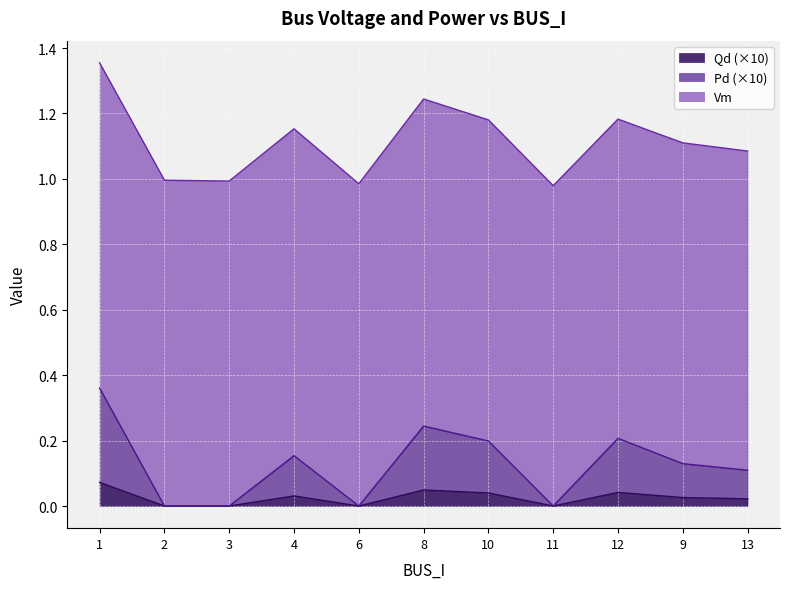

The value of Qd (×10) at 11 is 0.0. True or false?

True